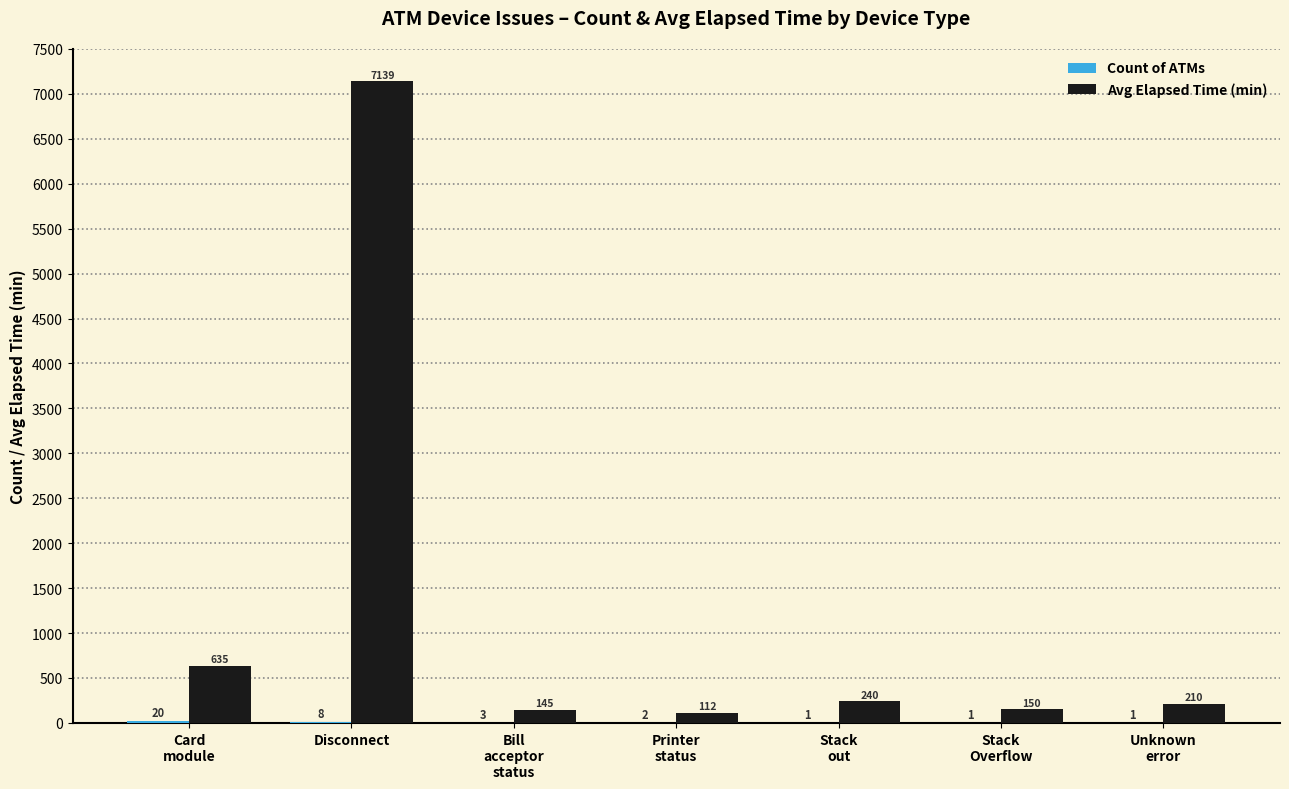

Are the bars grouped side by side (vs. stacked)?

Yes